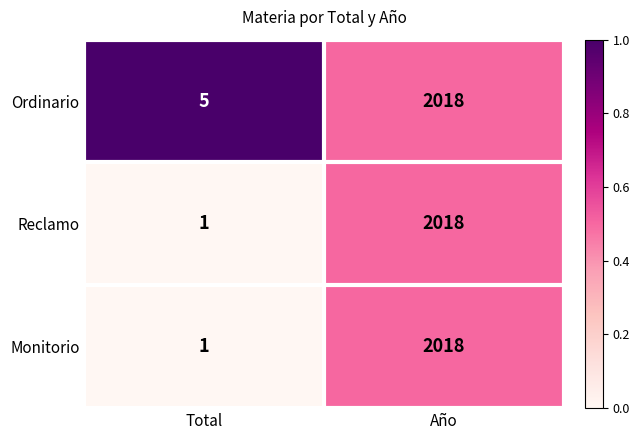

What is the difference between the maximum and minimum values in the Monitorio series?

2017